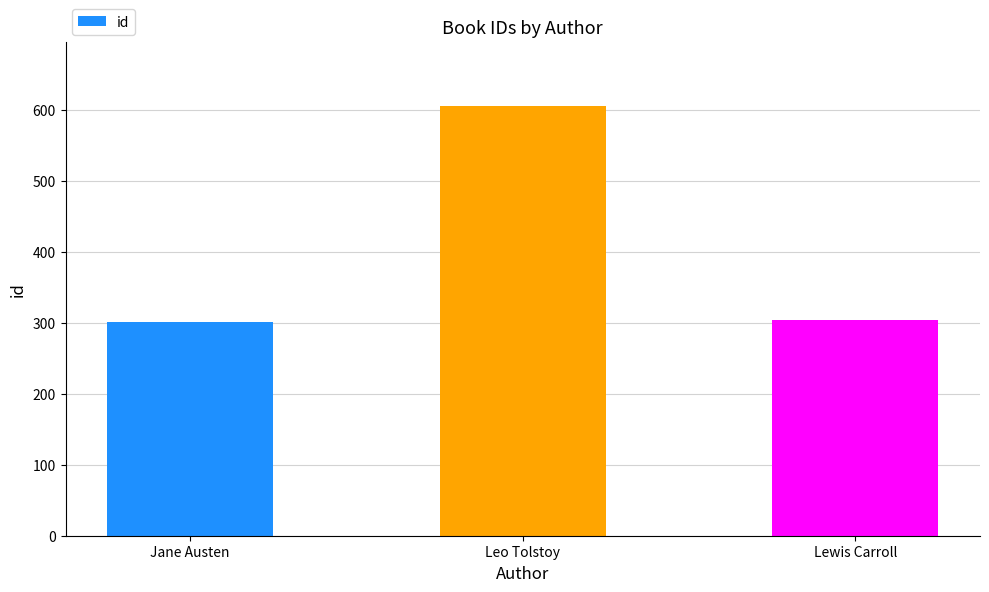

What is the minimum value shown in the chart?

301